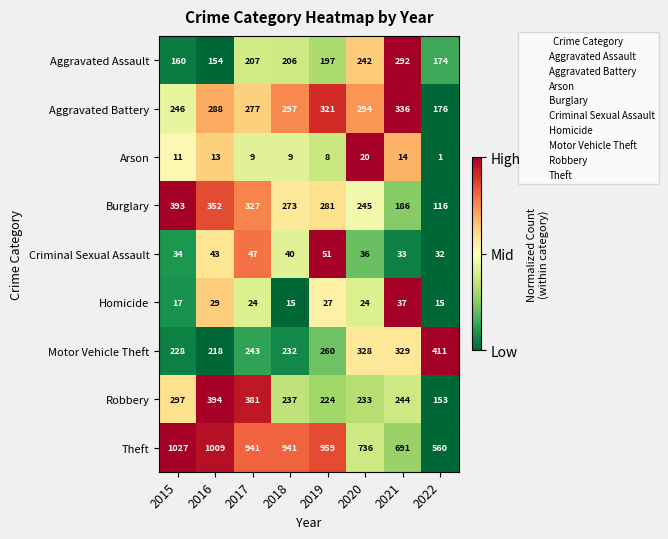

What is the greatest value displayed?

1027